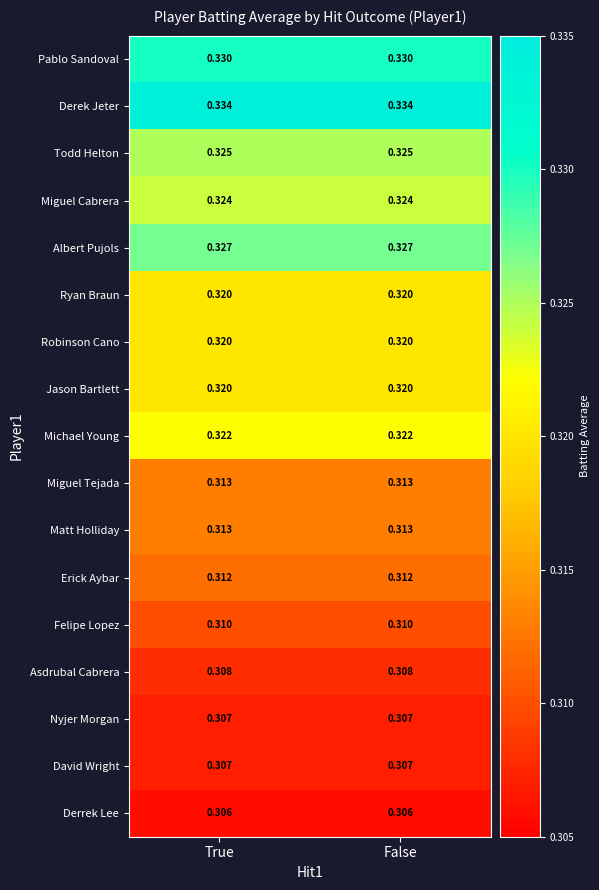

Which series has the largest total across all categories?

Derek Jeter